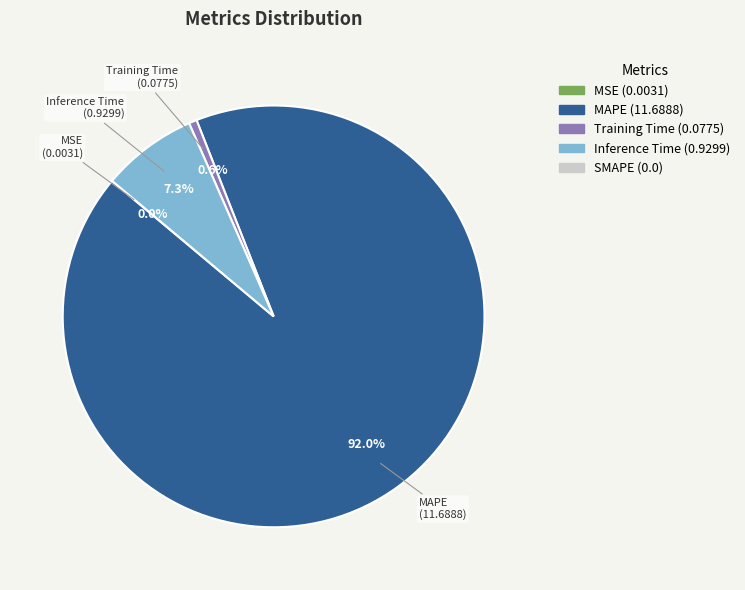

Is the sum of Training Time and MAPE greater than half?

Yes